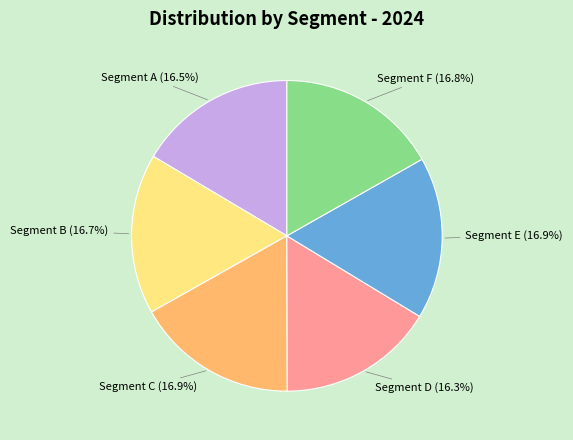

Is there a majority slice in this chart?

No